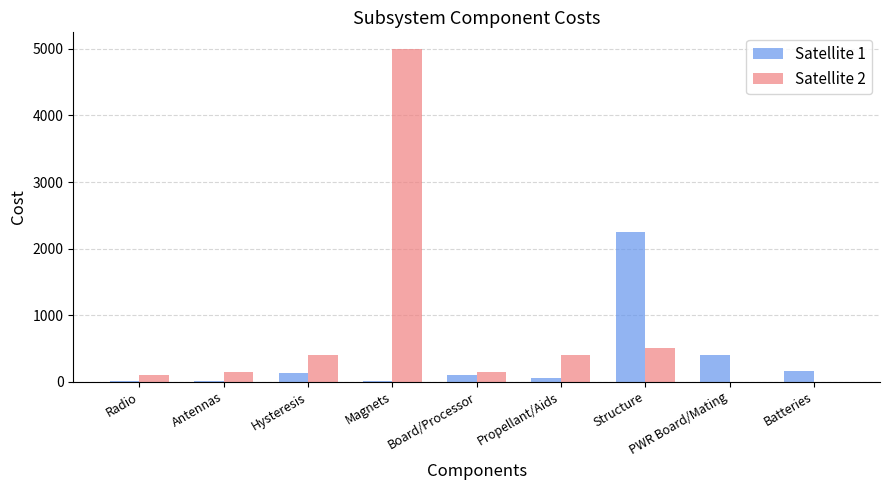

Are the bars grouped side by side (vs. stacked)?

Yes